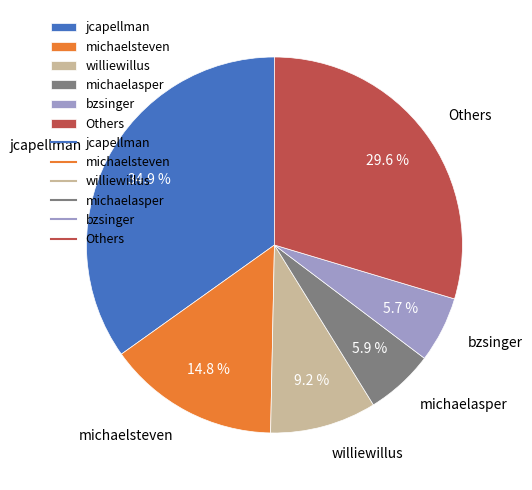

Combined, do jcapellman and michaelsteven account for over 50%?

No